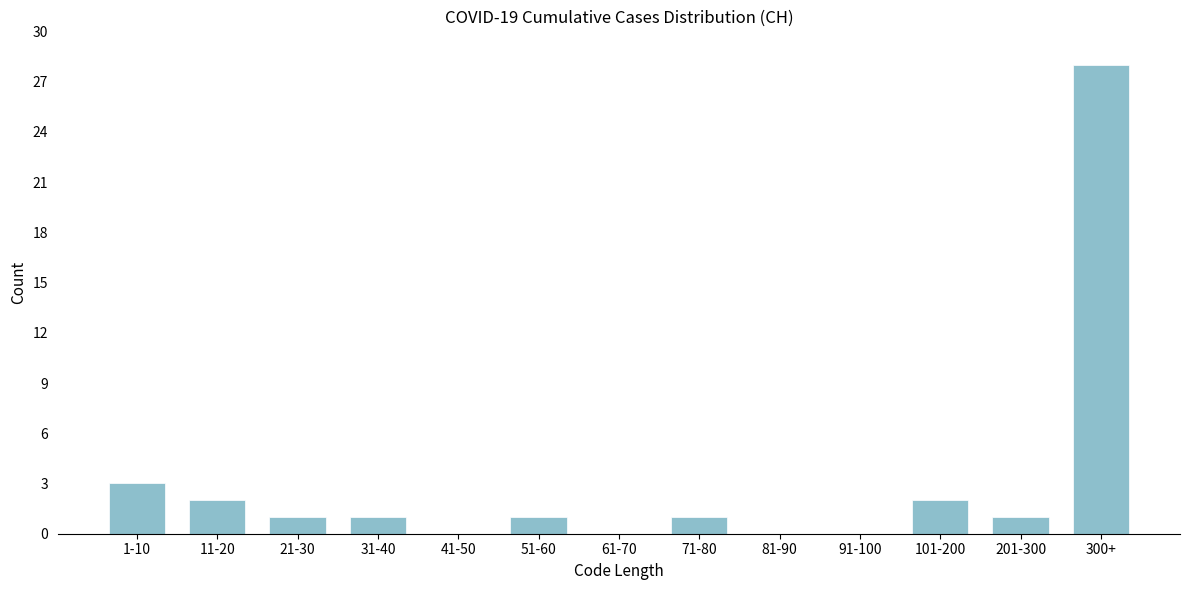

Reading left to right, list all the values displayed in this chart.

1-10=3	11-20=2	21-30=1	31-40=1	41-50=0	51-60=1	61-70=0	71-80=1	81-90=0	91-100=0	101-200=2	201-300=1	300+=28